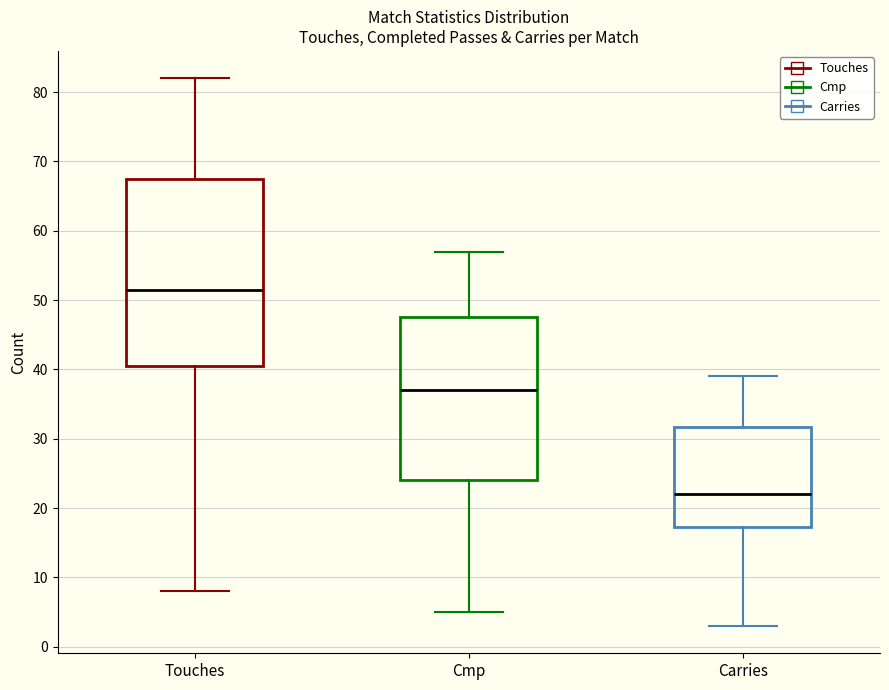

Reading left to right, read every box against the y-axis: the position of its median line, the range the box covers, and the ends of its whiskers. The values are not printed on the chart, so give them approximately, as read against the axis.

Touches: median 52, box 41 to 68, whiskers 8 to 82
Cmp: median 37, box 24 to 48, whiskers 5 to 57
Carries: median 22, box 17 to 32, whiskers 3 to 39